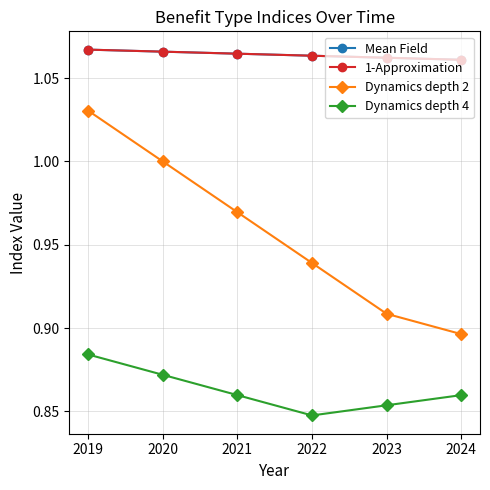

Is this an area chart (filled region under the line)?

No